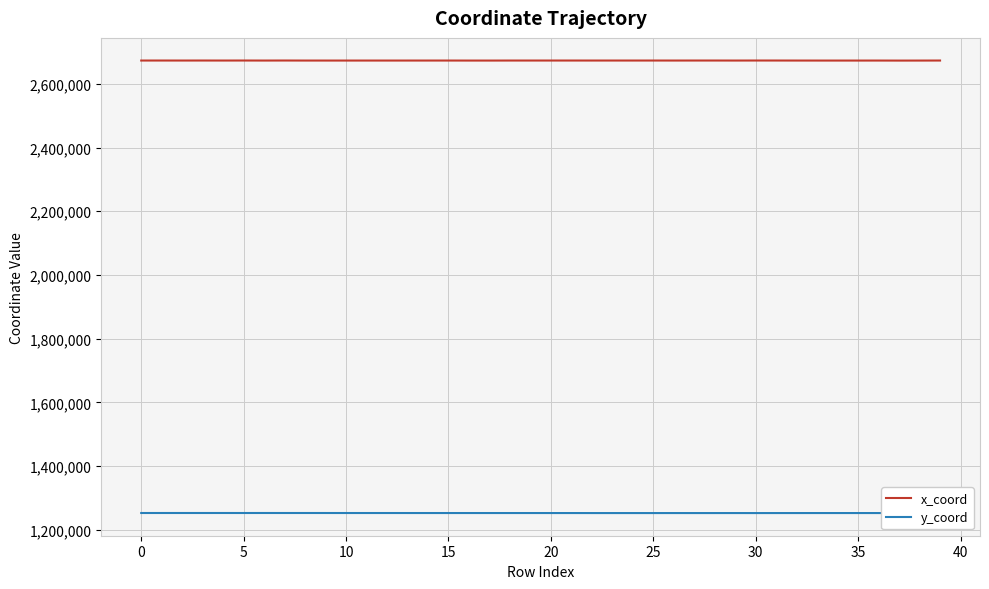

What is the difference between the maximum and minimum values in the y_coord series?

307.0